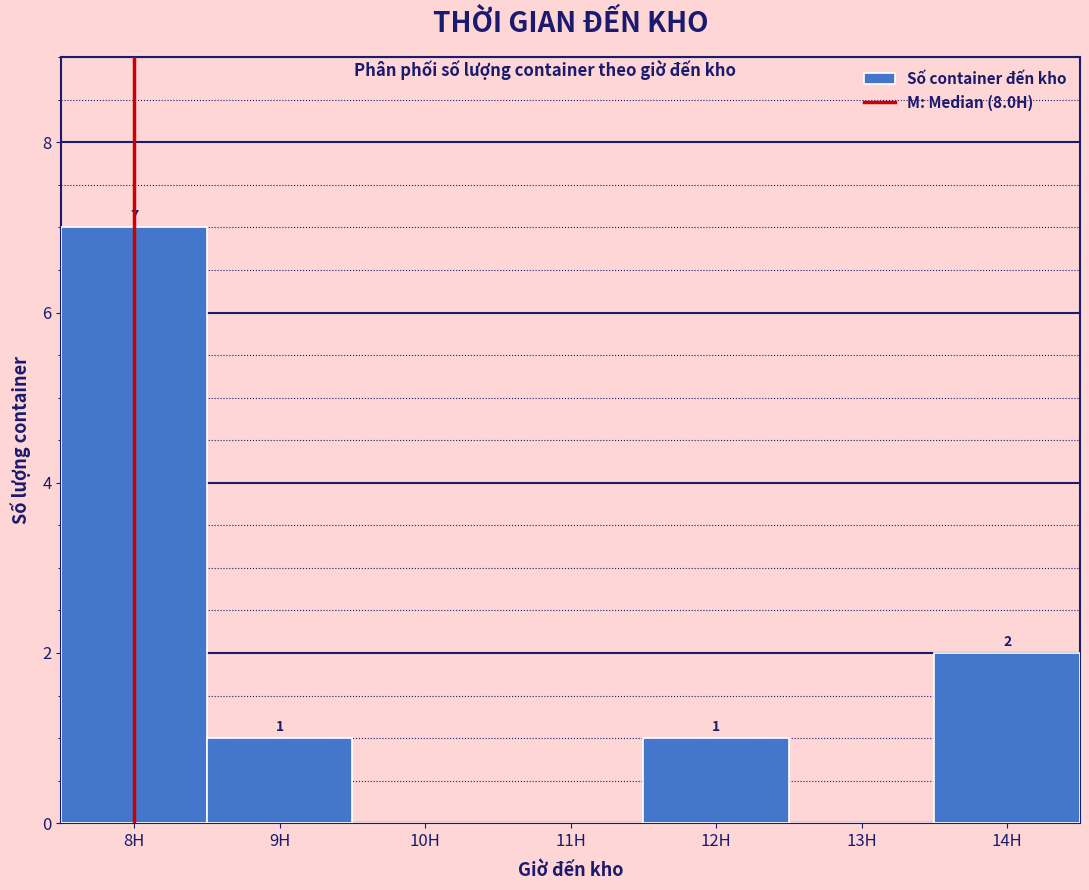

Which range on the x-axis has the tallest bar?

7.5 to 8.5